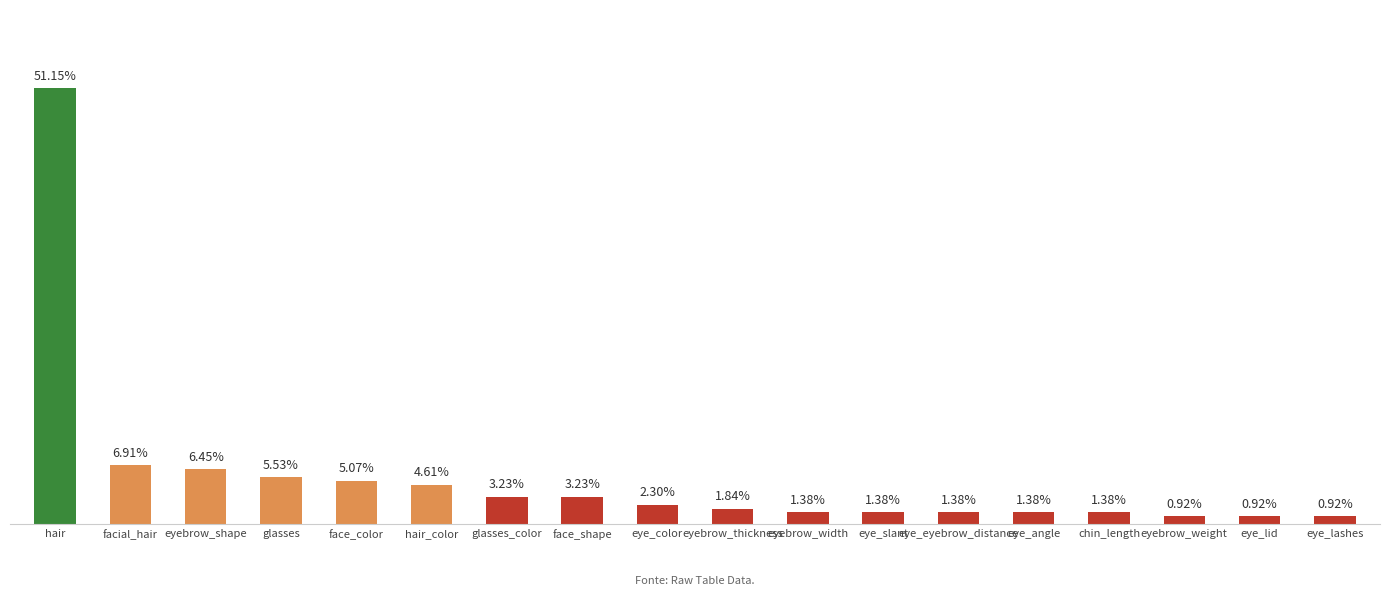

Are the bars horizontal?

No